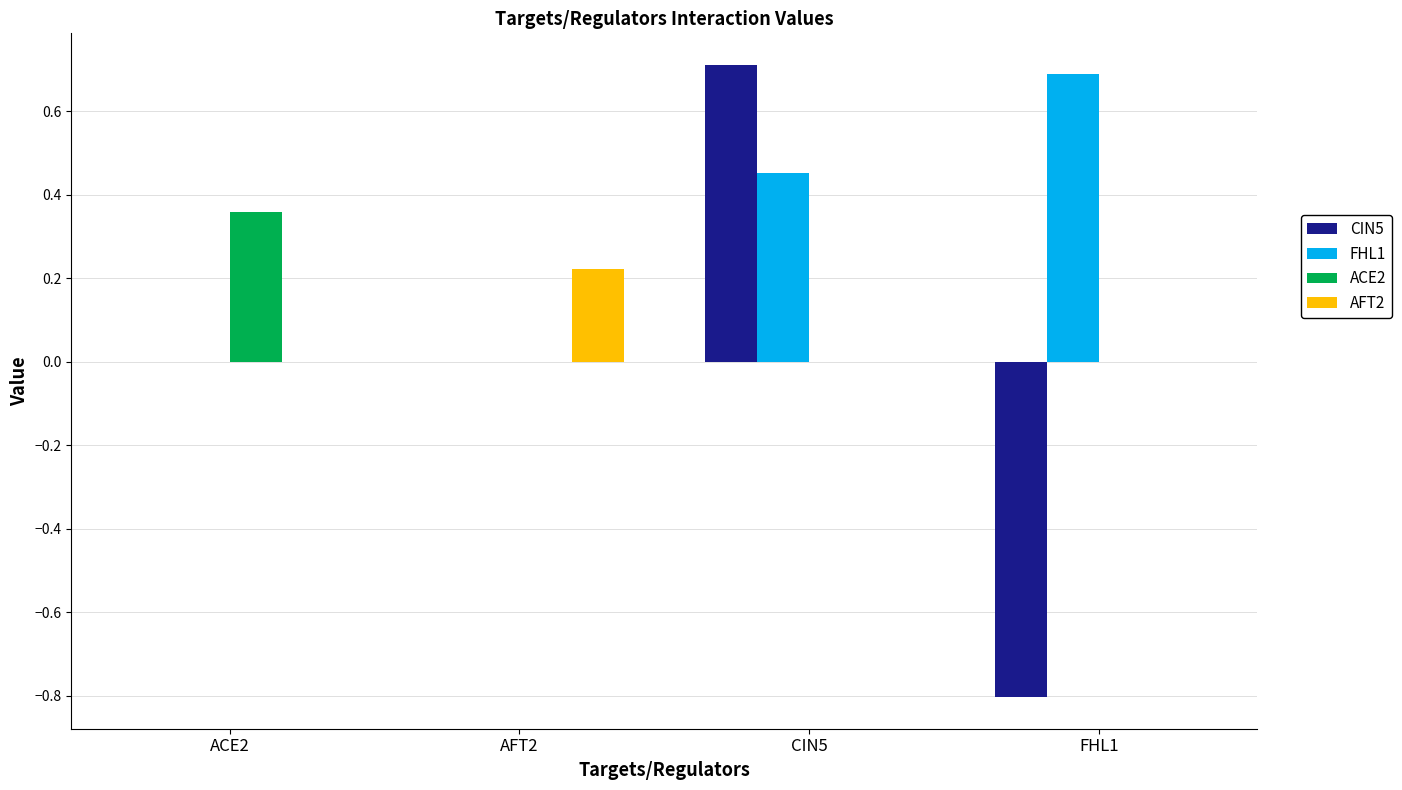

What is the total value across all series at FHL1?

-0.1